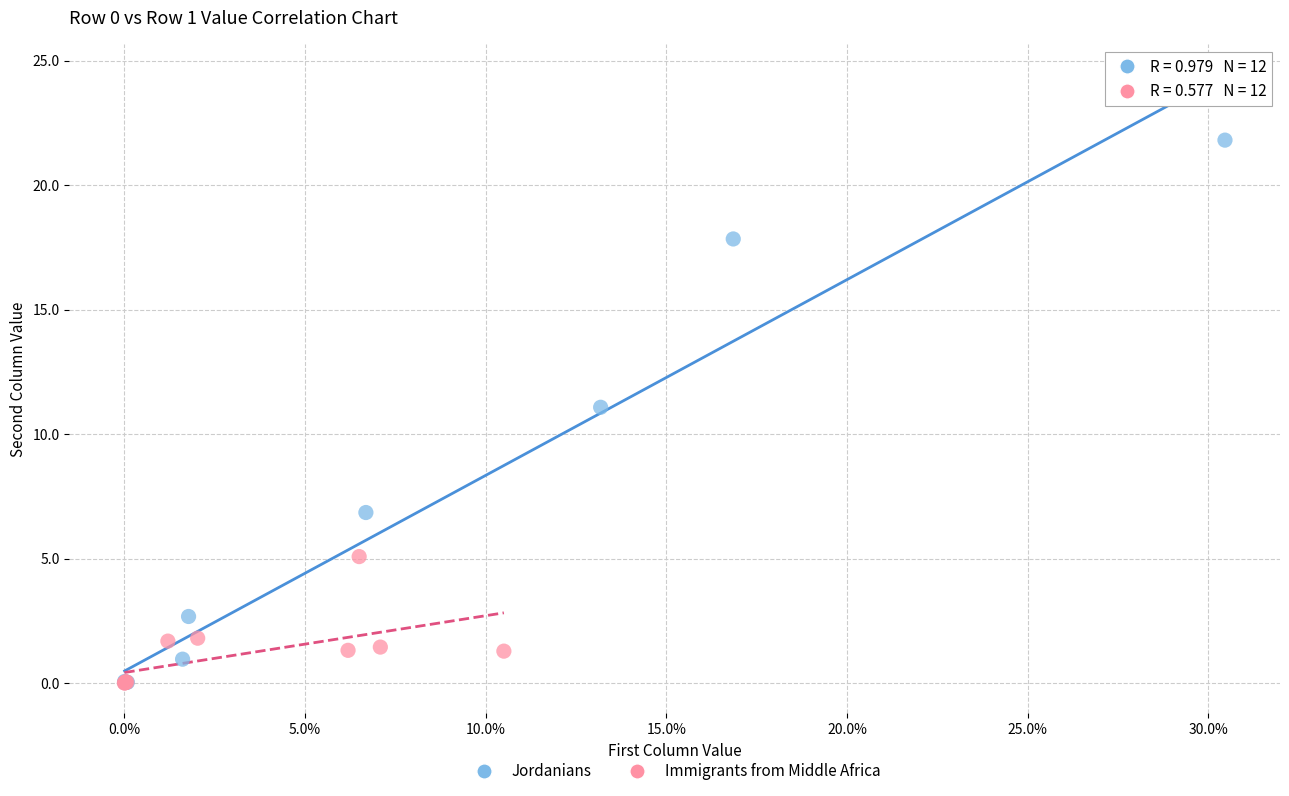

Which series contains the highest Y value?

Jordanians